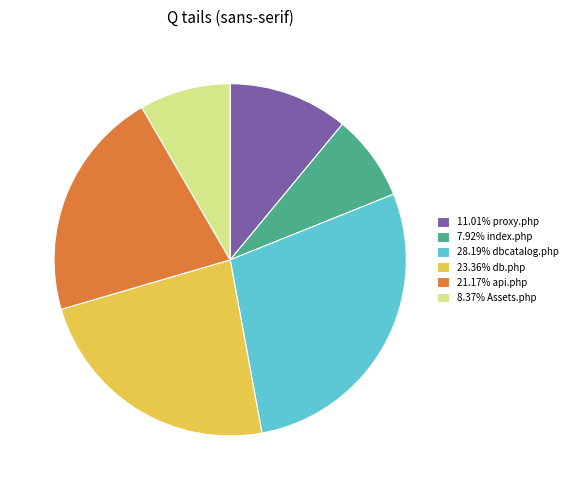

What is the ratio of the value at 7.92% index.php to the value at 23.36% db.php?

0.3